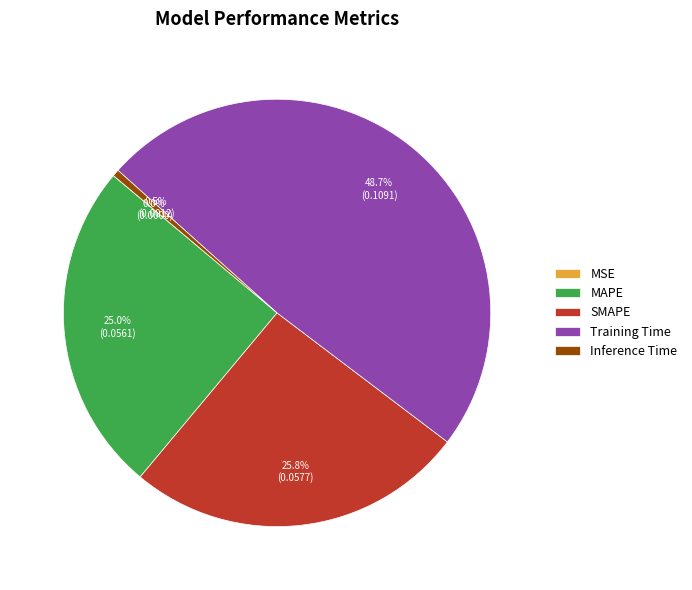

To the nearest percent, what portion does MAPE represent?

25%